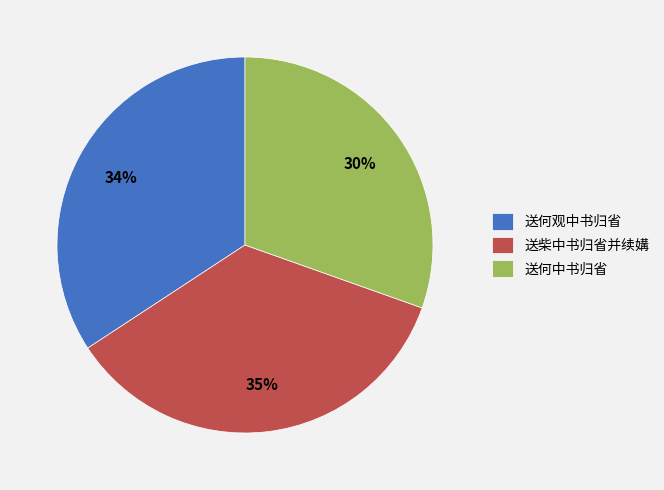

Rank the categories by value from highest to lowest.

送柴中书归省并续媾, 送何观中书归省, 送何中书归省